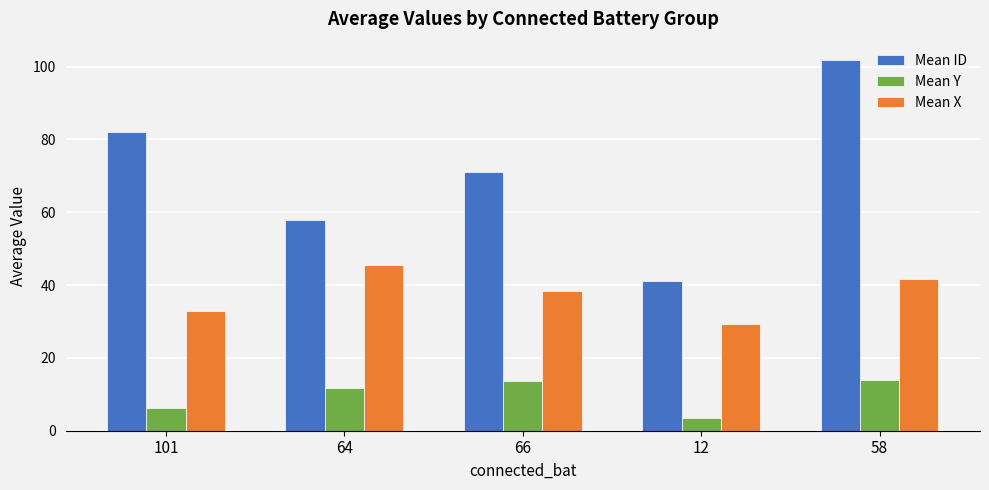

List the series in order of their peak value, lowest first.

Mean Y, Mean X, Mean ID